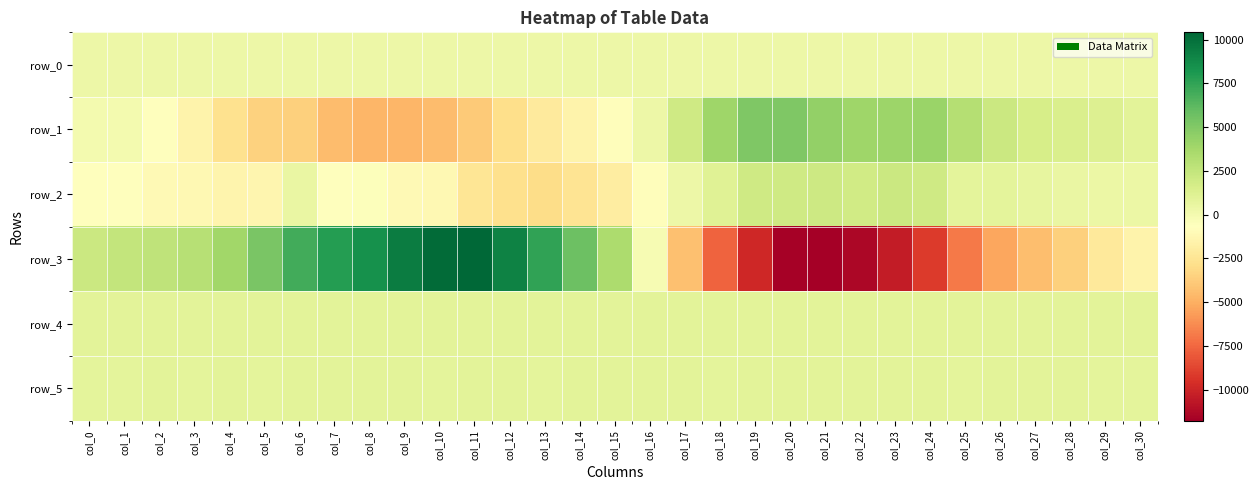

Reading right to left, extract all data points from this chart.

row_0: 287.4	287.4	287.3	287.2	287.2	287.1	287.1	287.0	287.0	286.9	286.9	286.8	286.8	286.7	286.7	286.6	286.6	286.5	286.5	286.4	286.4	286.3	286.3	286.3	286.2	286.1	286.1	286.0	286.0	285.9	285.9
row_1: 925.0	1295.0	1465.0	1591.0	2102.0	3074.0	4093.0	4048.0	3923.0	4413.0	5090.0	5078.0	3968.0	1950.0	317.0	-804.0	-1490.0	-2107.0	-2889.0	-3840.0	-4463.0	-4679.0	-4701.0	-4470.0	-3601.0	-3509.0	-2698.0	-1492.0	-725.0	-57.0	-10.0
row_2: 381.0	385.0	485.0	648.0	830.0	837.0	2005.0	2122.0	1901.0	2051.0	1948.0	1996.0	1117.0	291.0	-788.0	-1903.0	-2530.0	-3017.0	-2801.0	-2418.0	-1187.0	-1085.0	-576.0	-725.0	500.0	-1328.0	-1414.0	-1192.0	-1037.0	-724.0	-673.0
row_3: -1524.0	-2169.0	-3546.0	-4388.0	-5308.0	-6872.0	-9148.0	-10458.0	-11429.0	-11781.0	-11616.0	-9918.0	-7674.0	-4290.0	-201.0	3430.0	5721.0	7496.0	9125.0	10424.0	10209.0	9388.0	8482.0	7866.0	6976.0	5291.0	3838.0	3002.0	2699.0	2448.0	2170.0
row_4: 920.0	922.0	927.0	923.0	924.0	921.0	903.0	907.0	905.0	903.0	901.0	898.0	915.0	896.0	890.0	888.0	892.0	889.0	889.0	890.0	885.0	899.0	912.0	919.0	918.0	921.0	927.0	923.0	920.0	917.0	929.0
row_5: 878.0	882.0	884.0	888.0	884.0	882.0	883.0	888.0	895.0	888.0	892.0	887.0	882.0	886.0	884.0	884.0	889.0	880.0	884.0	887.0	881.0	887.0	888.0	887.0	883.0	882.0	883.0	874.0	883.0	882.0	881.0